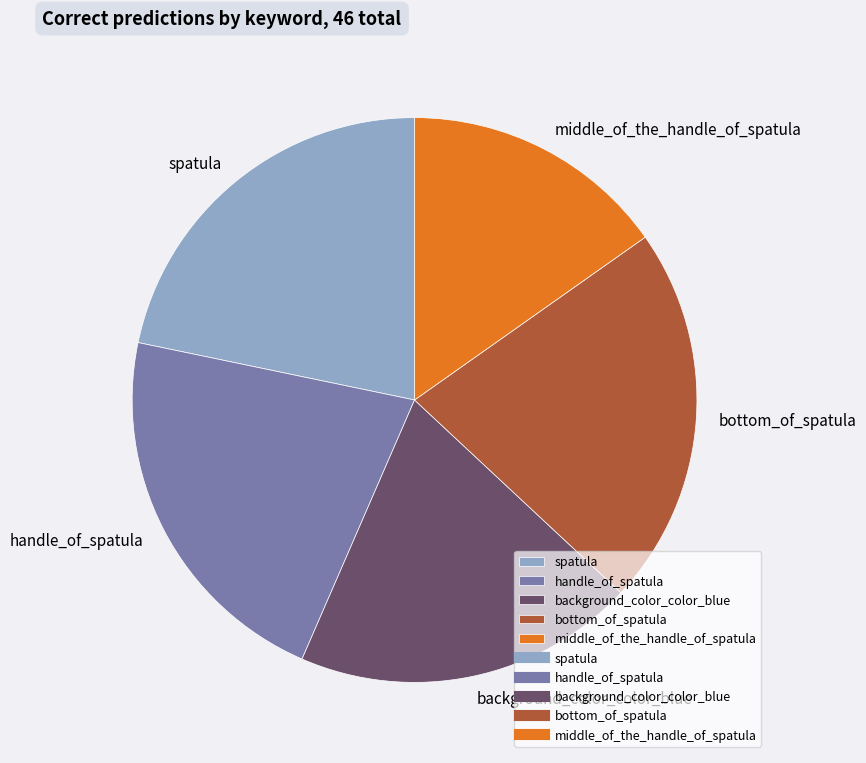

Combined, do bottom_of_spatula and background_color_color_blue account for over 50%?

No